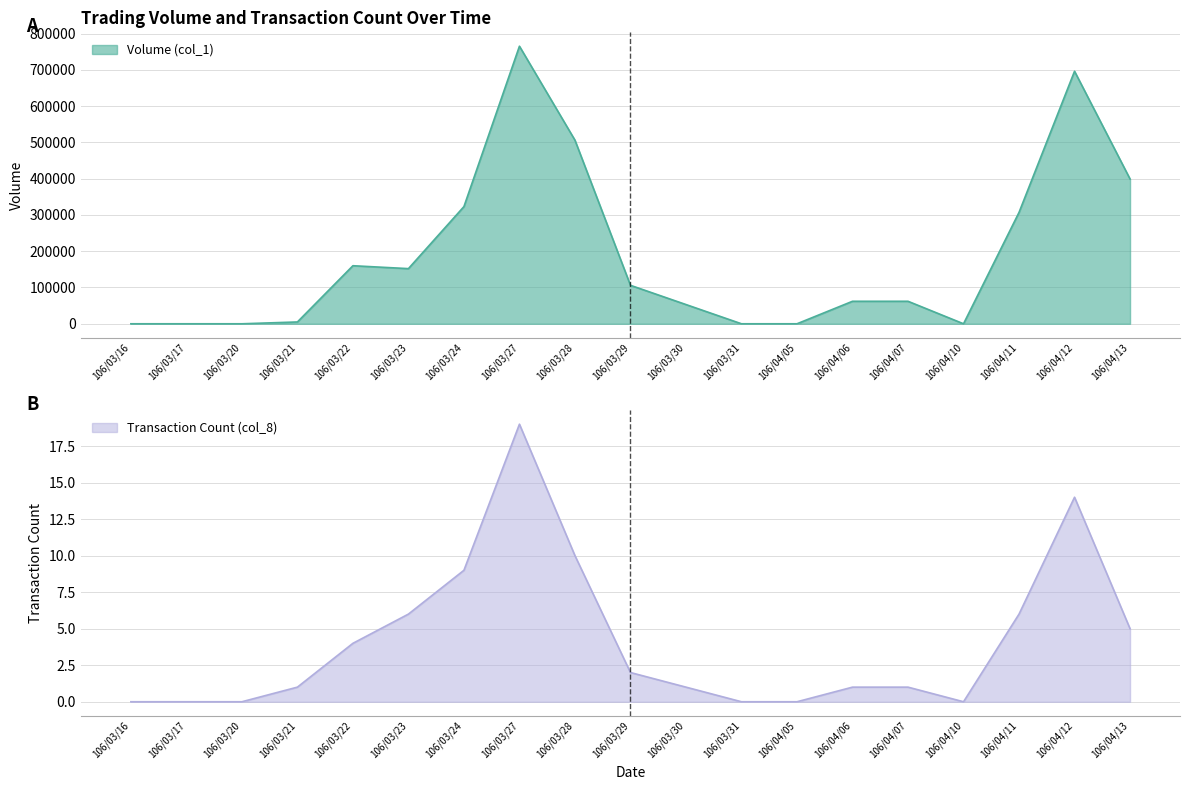

How many interior local valleys does the Volume (col_1) series have?

2